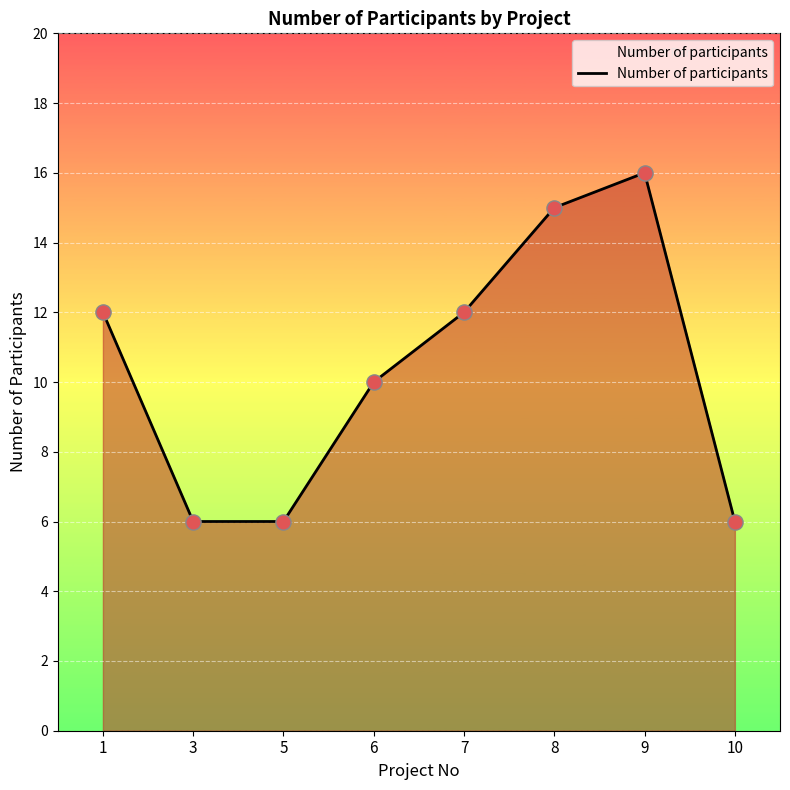

What is the change in value from 7 to 9?

+4